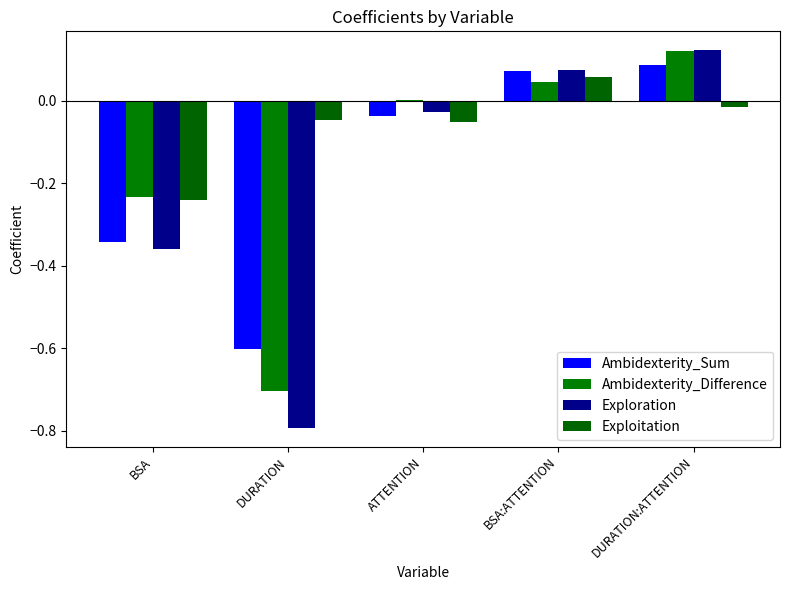

How many values in the Ambidexterity_Sum series exceed 0?

2